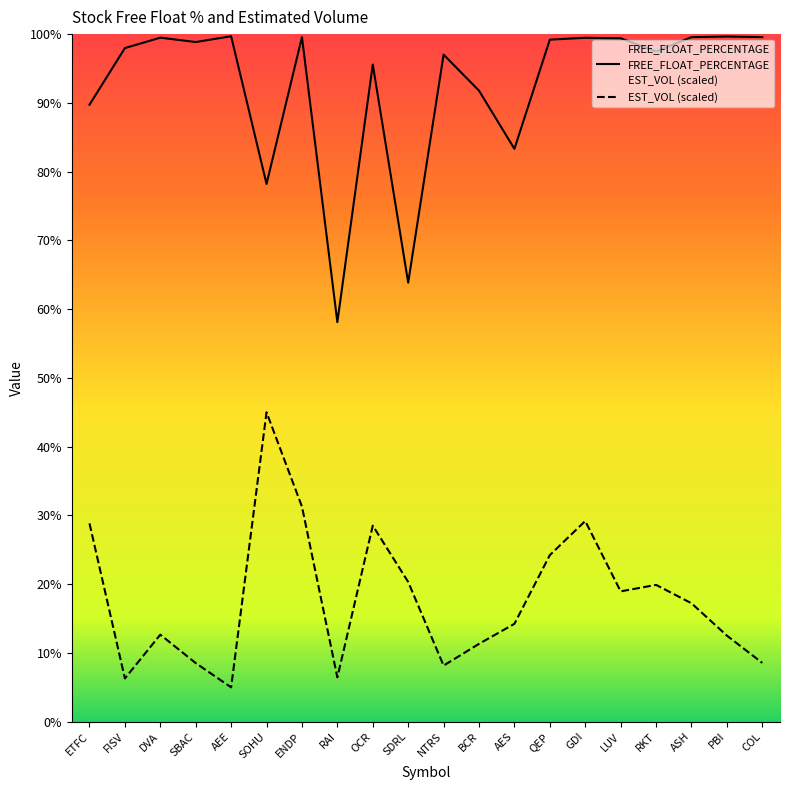

What is the approximate value of FREE_FLOAT_PERCENTAGE at AES?

83.3